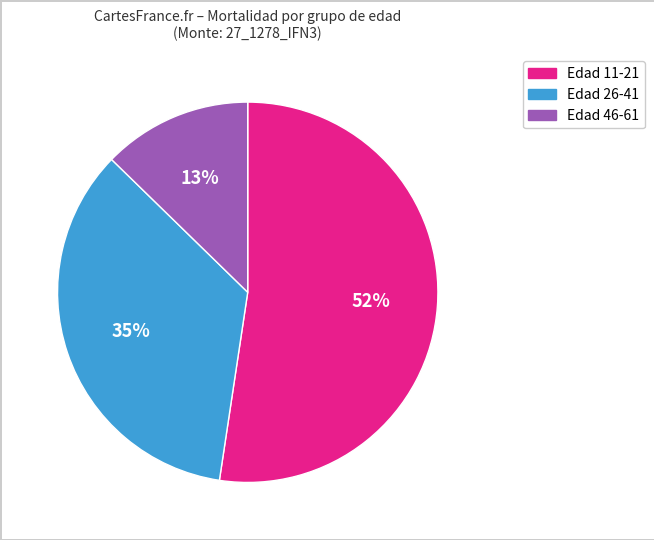

Between Edad 26-41 and Edad 11-21, which is larger?

Edad 11-21